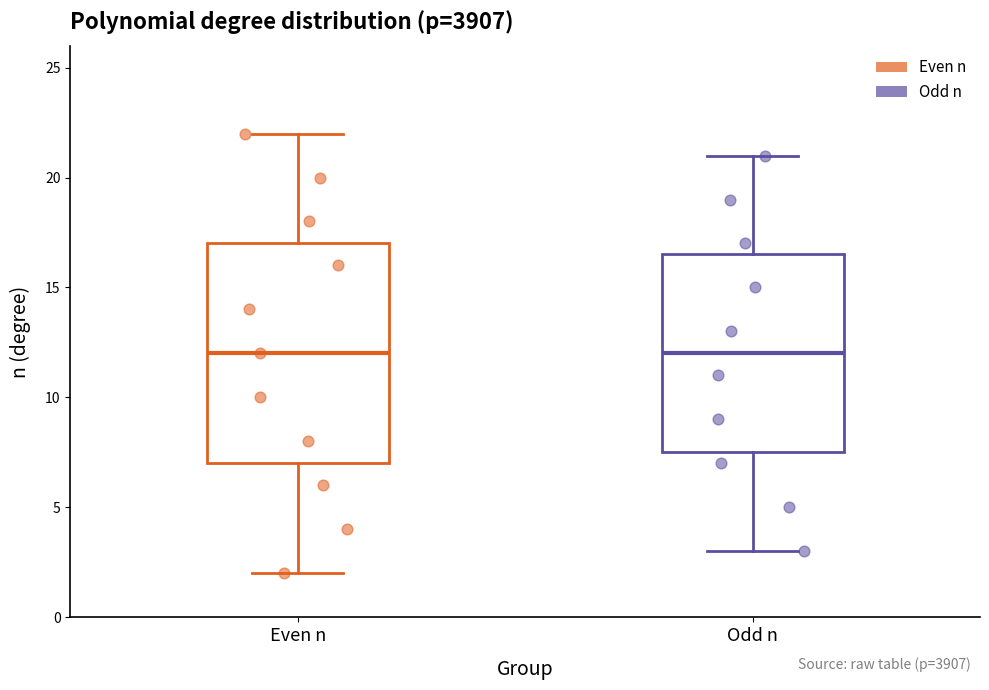

Where is the lower edge of the box for Odd n on the y-axis? The values are not printed on the chart, so give them approximately, as read against the axis.

7.5